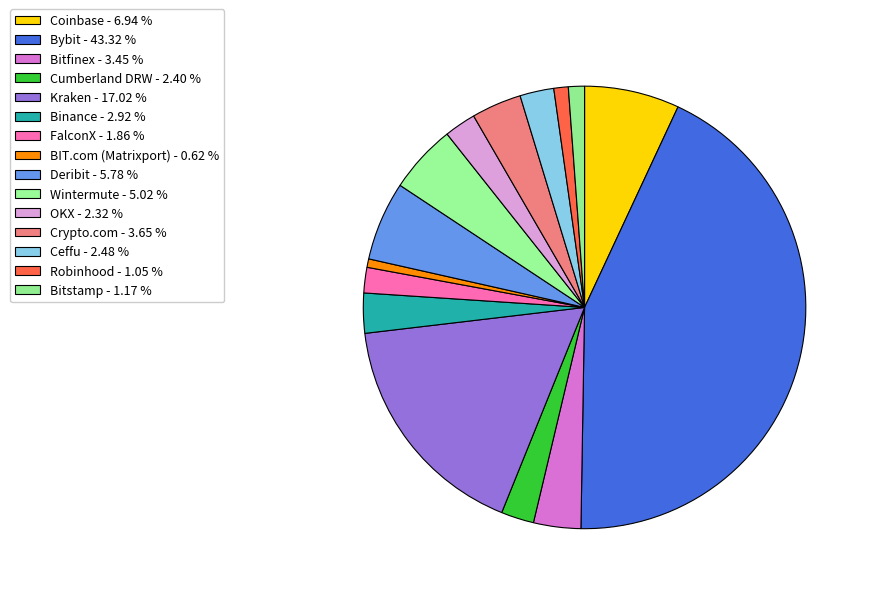

Is there a majority slice in this chart?

No